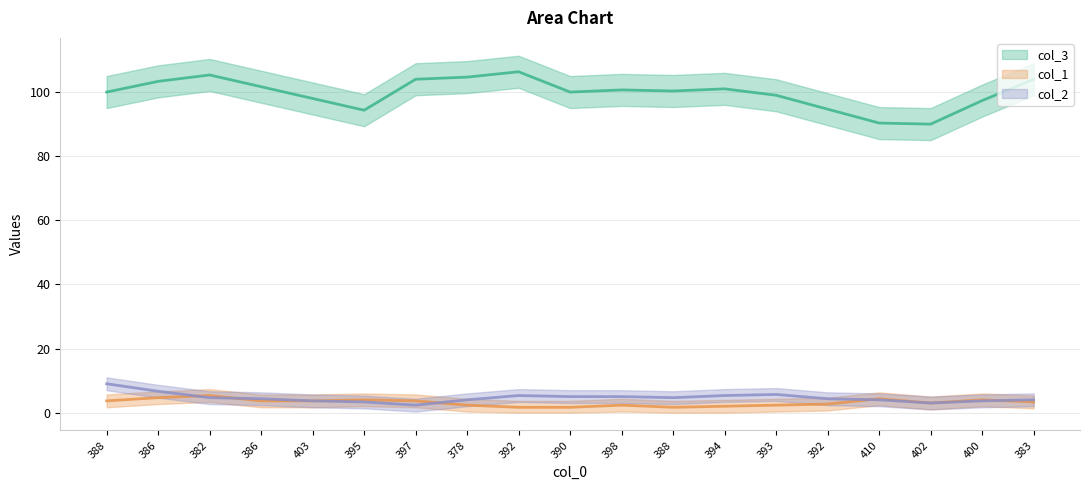

At which label does col_1 reach its peak?

386